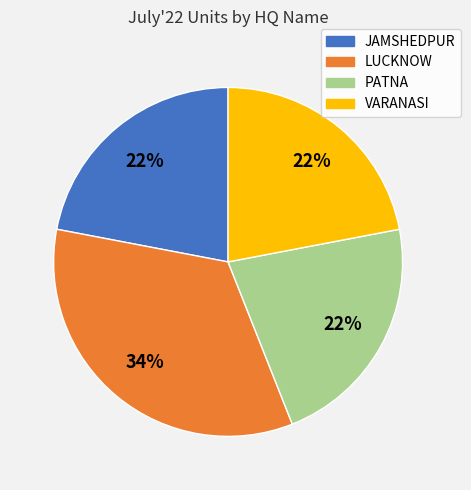

To the nearest percent, what is the combined percentage of JAMSHEDPUR and VARANASI?

44%